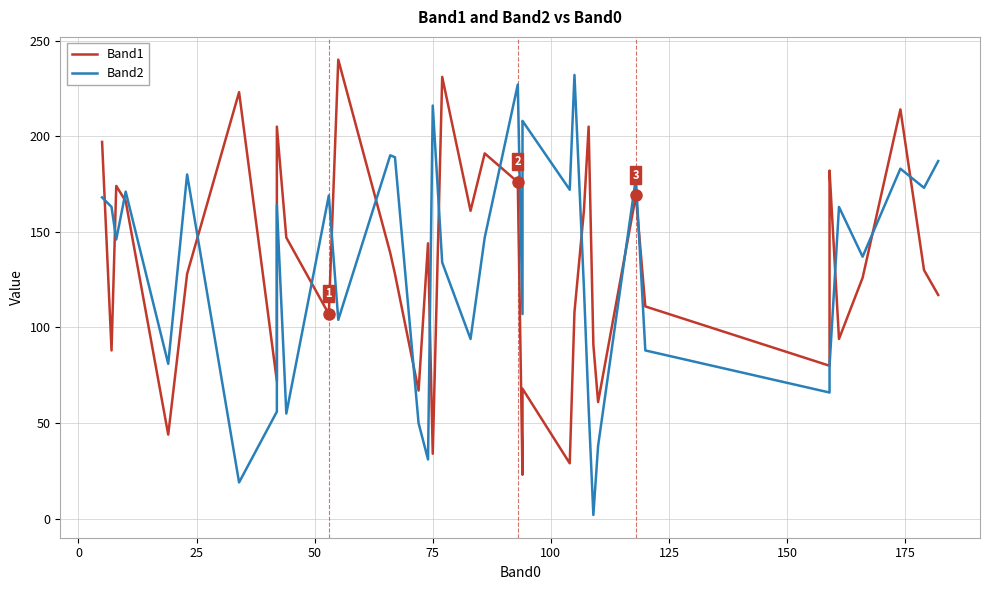

Does the chart have visible grid lines?

Yes